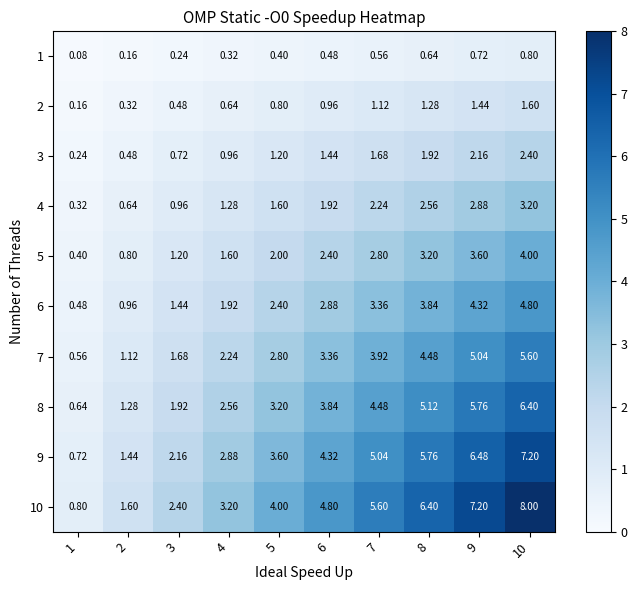

Which series changed the most between 1 and 5?

10